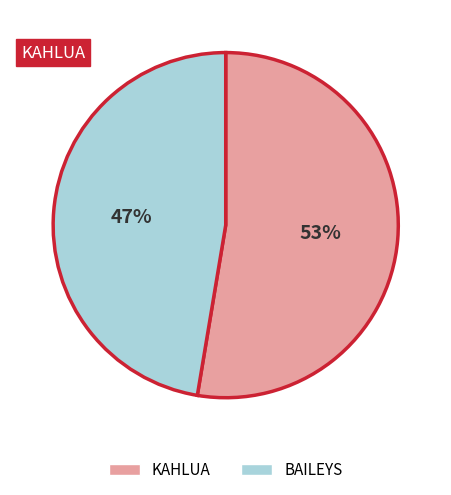

True or false: BAILEYS accounts for 47% of the total.

True